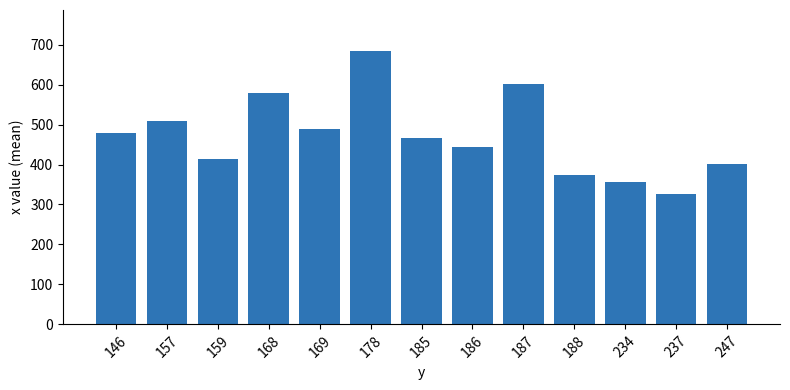

What is the ratio of the value at 185 to the value at 168?

0.8